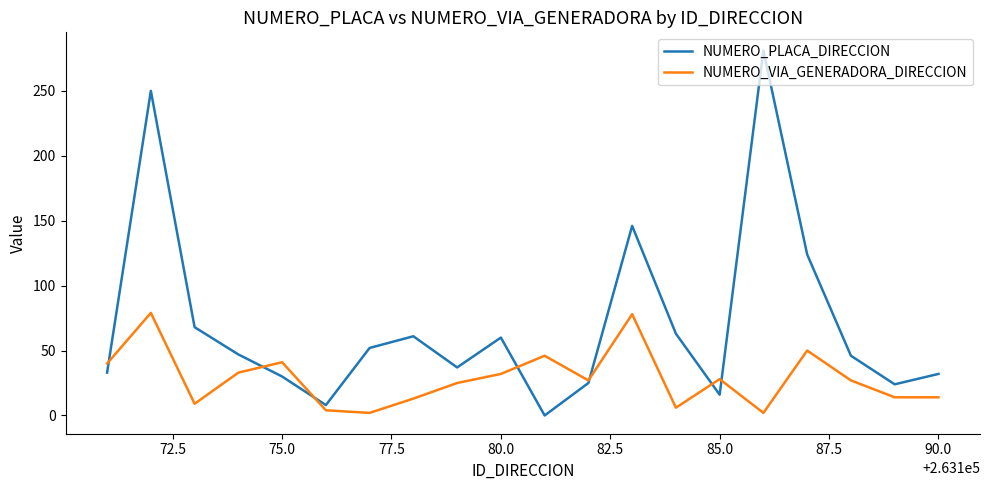

Rank the series by their average value, from highest to lowest.

NUMERO_PLACA_DIRECCION, NUMERO_VIA_GENERADORA_DIRECCION